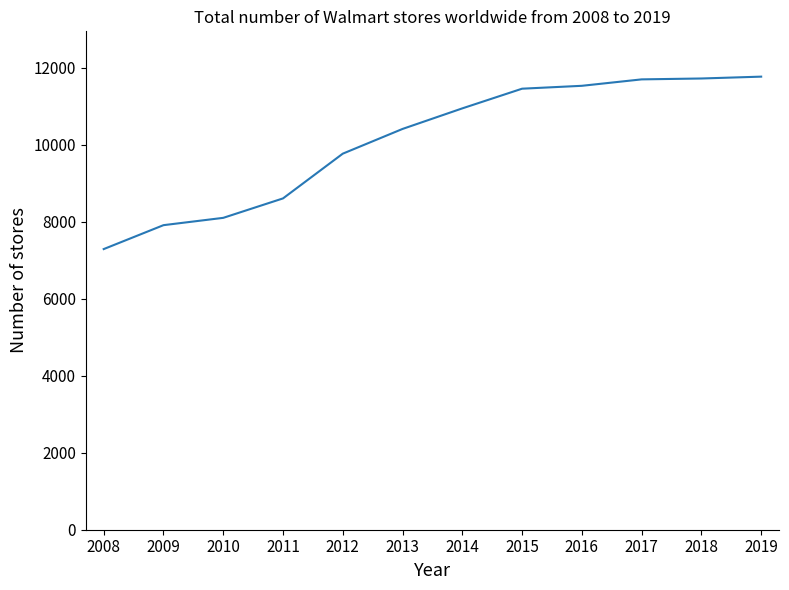

What is the average value?

10098